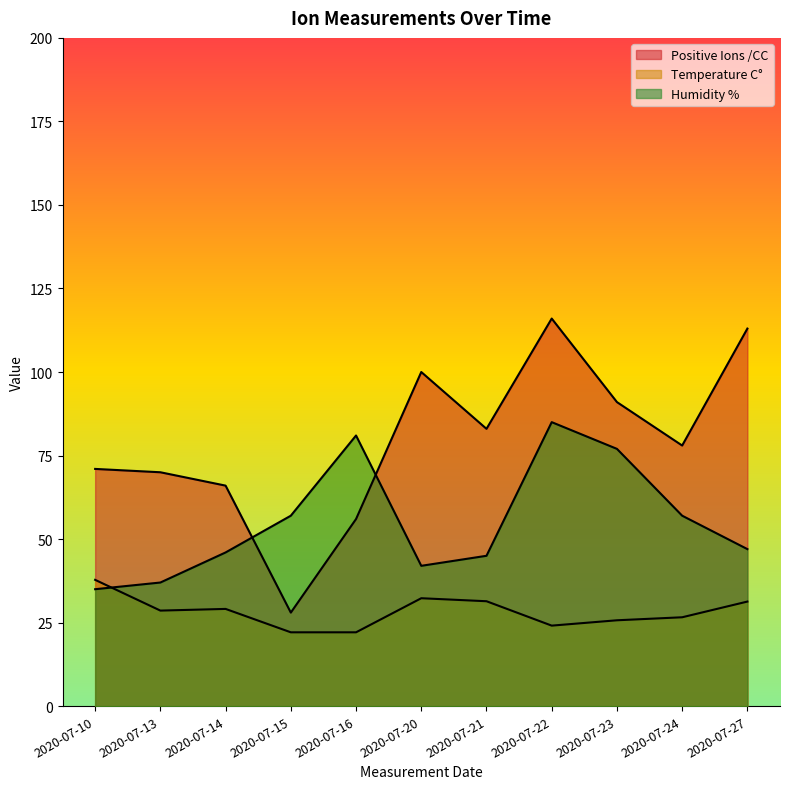

Does the chart display data point markers on the line(s)?

No